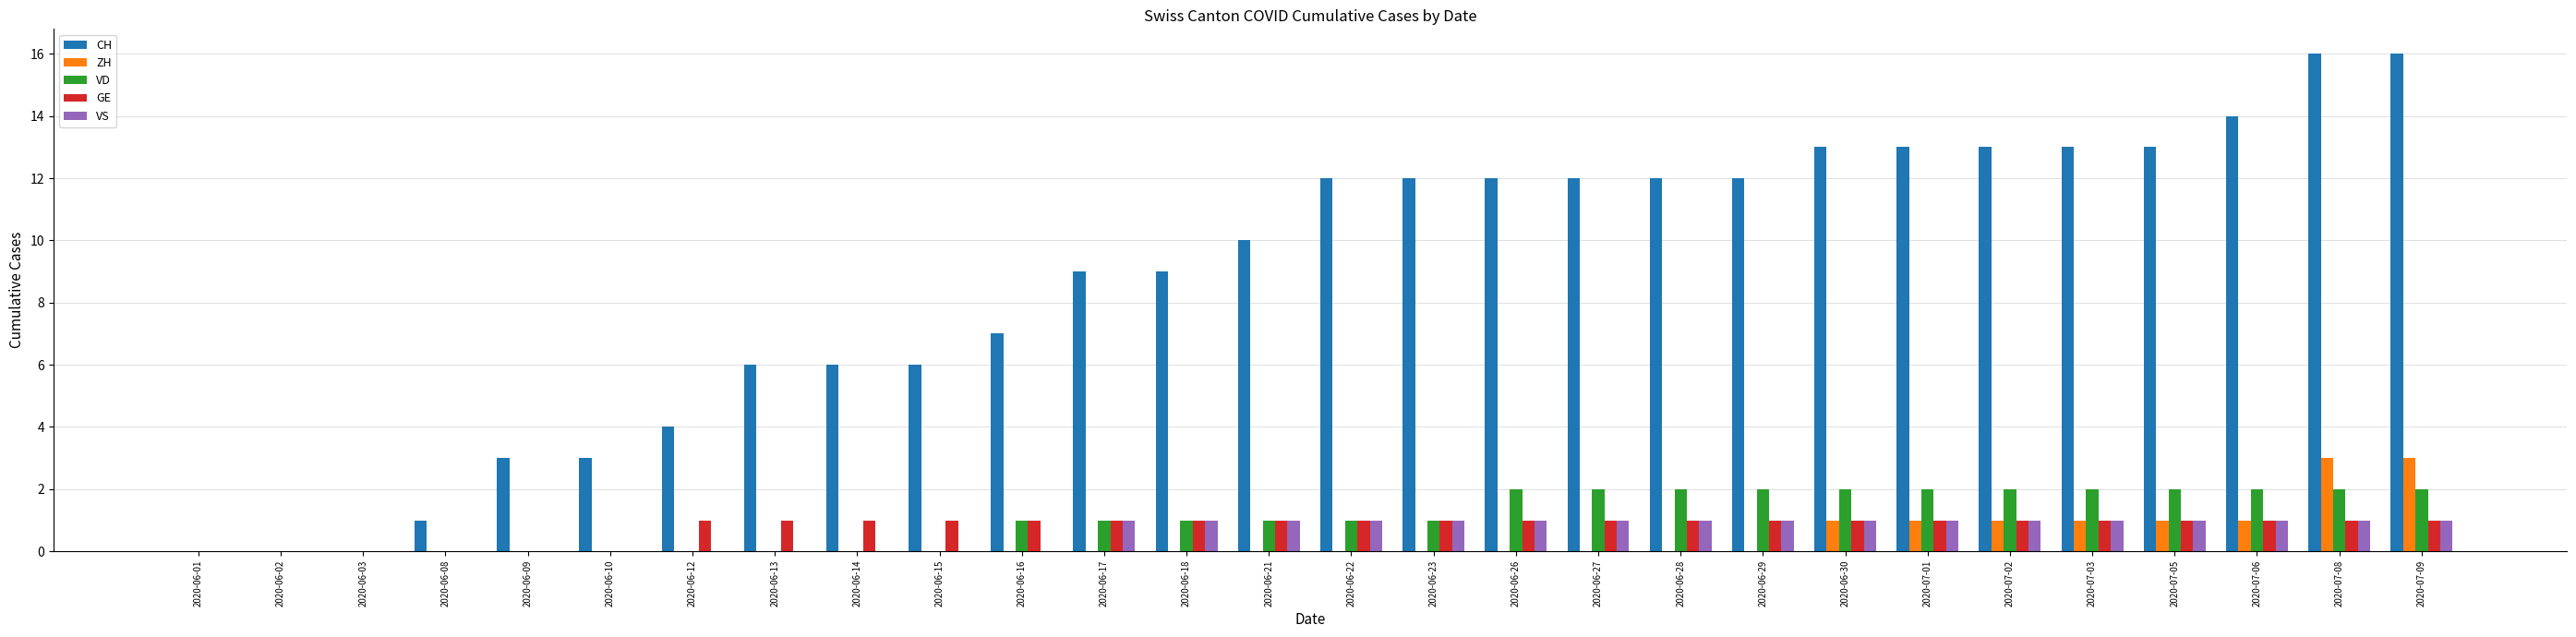

What is the greatest value displayed?

16